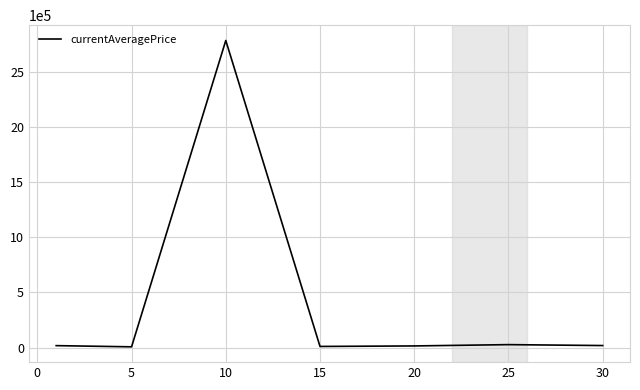

How many lines are shown in the chart?

1